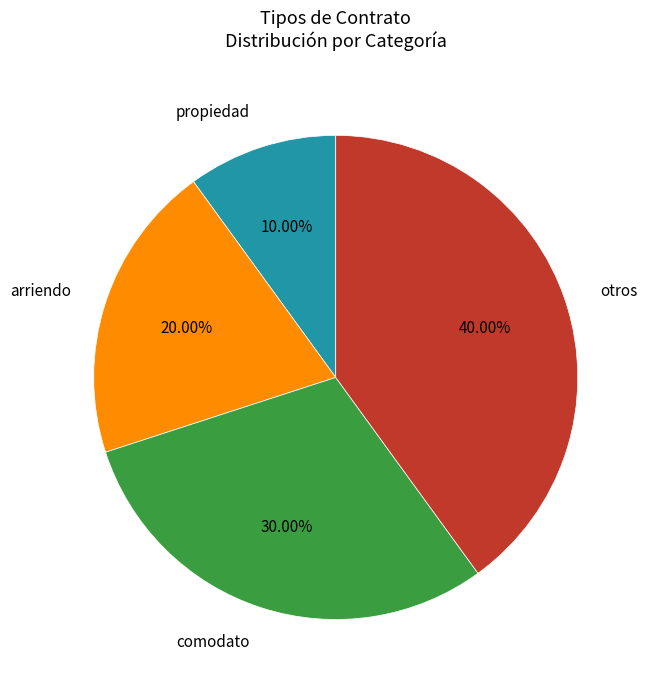

How many segments does this pie chart have?

4